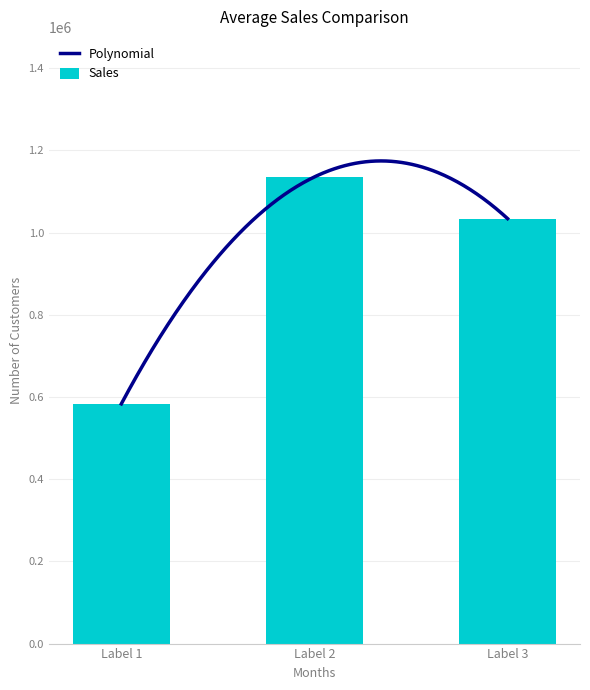

At which label is Sales closest to 859606?

Label 3